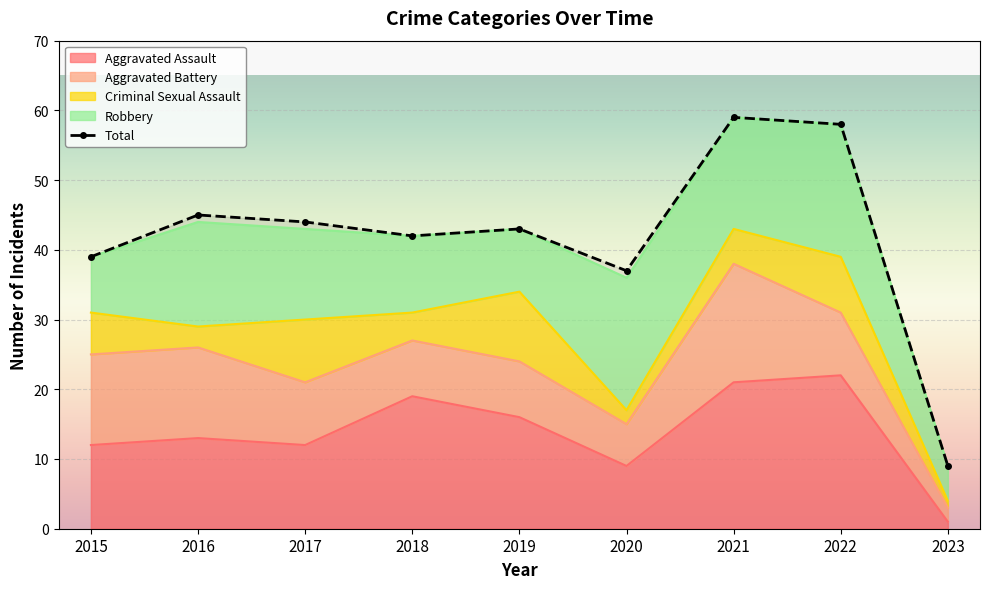

What is the difference between the highest and lowest values at 2017?

35